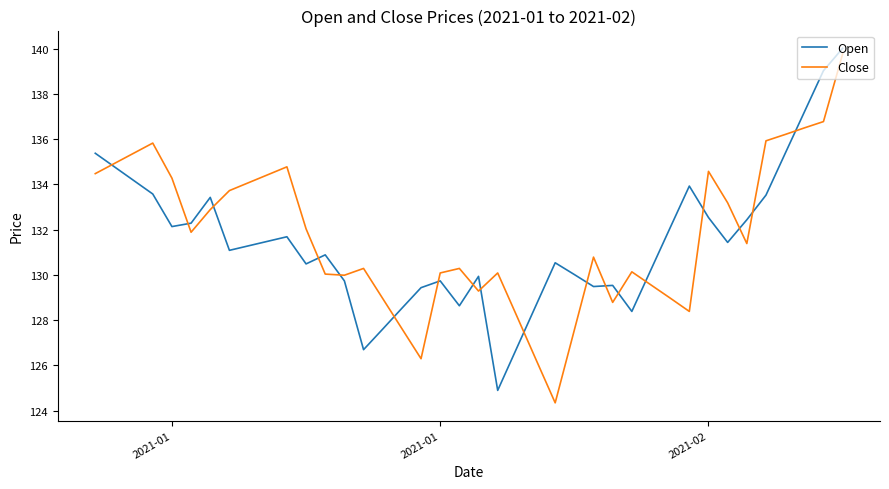

What is the maximum value shown in the chart?

140.0